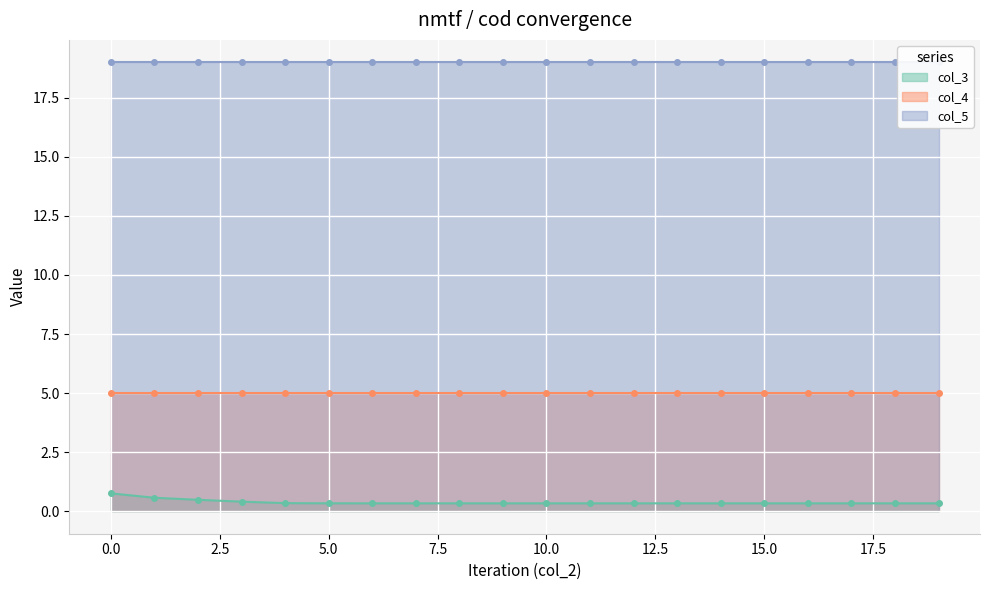

True or false: col_4 has more than 1 interior local peaks.

False